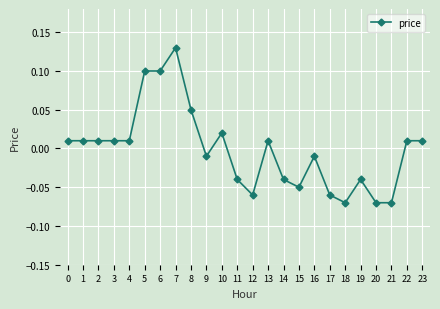

Between 8 and 14, which is larger?

8